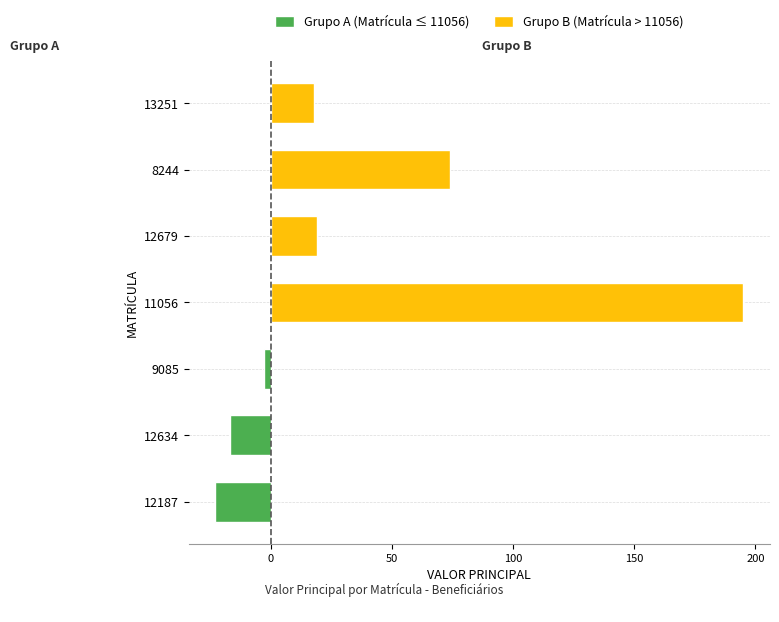

What is the difference between the maximum and second lowest values in the Grupo A (Matrícula ≤ 11056) series?

14